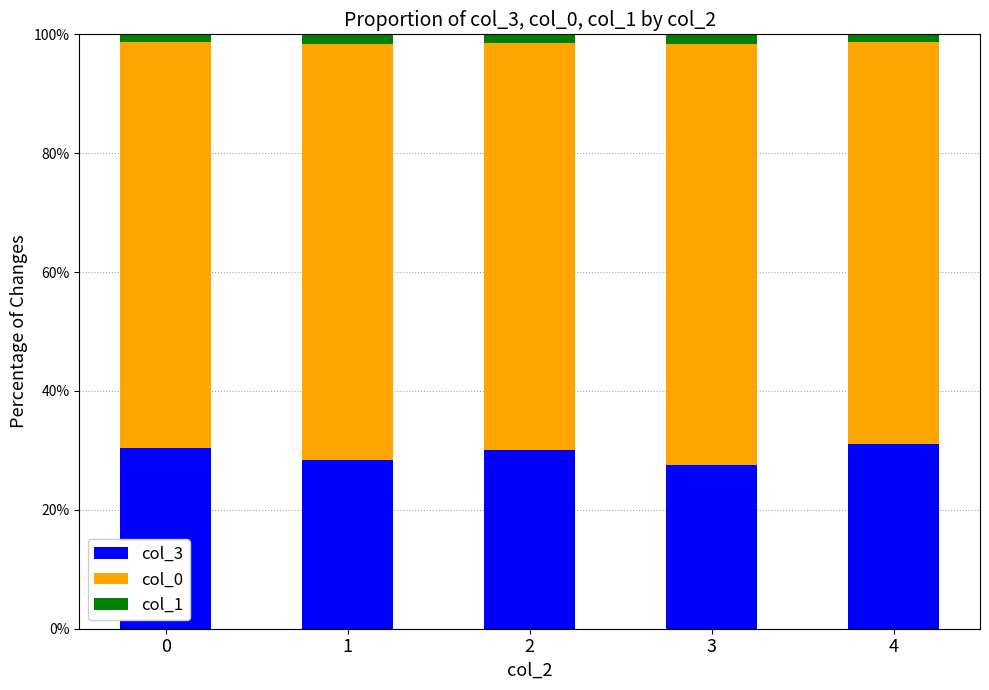

Are the bars grouped side by side (vs. stacked)?

No